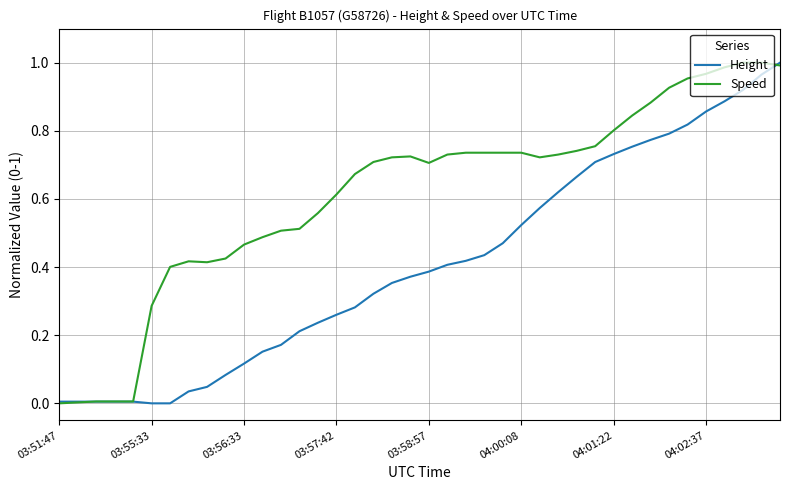

List the series in order of their overall mean, highest first.

Speed, Height